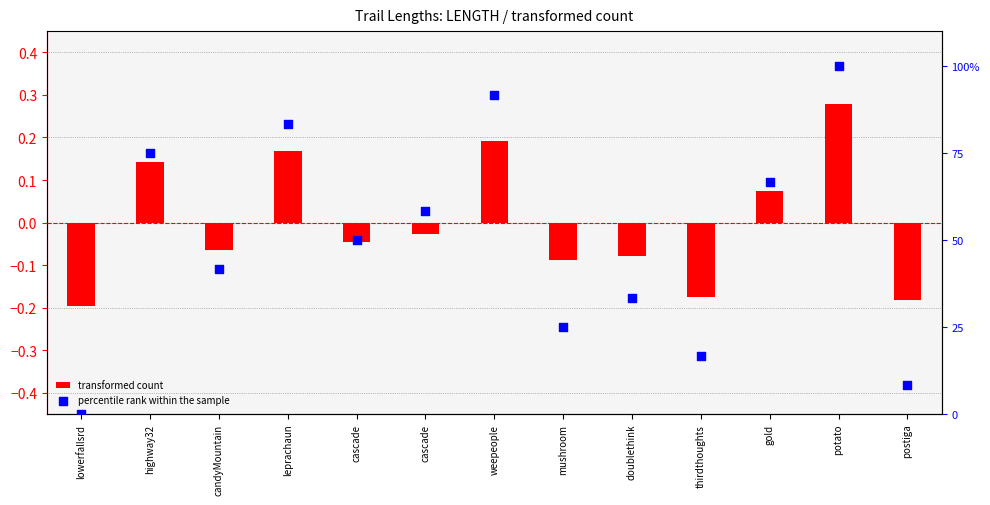

What are all the series names shown in the legend?

transformed count, percentile rank within the sample